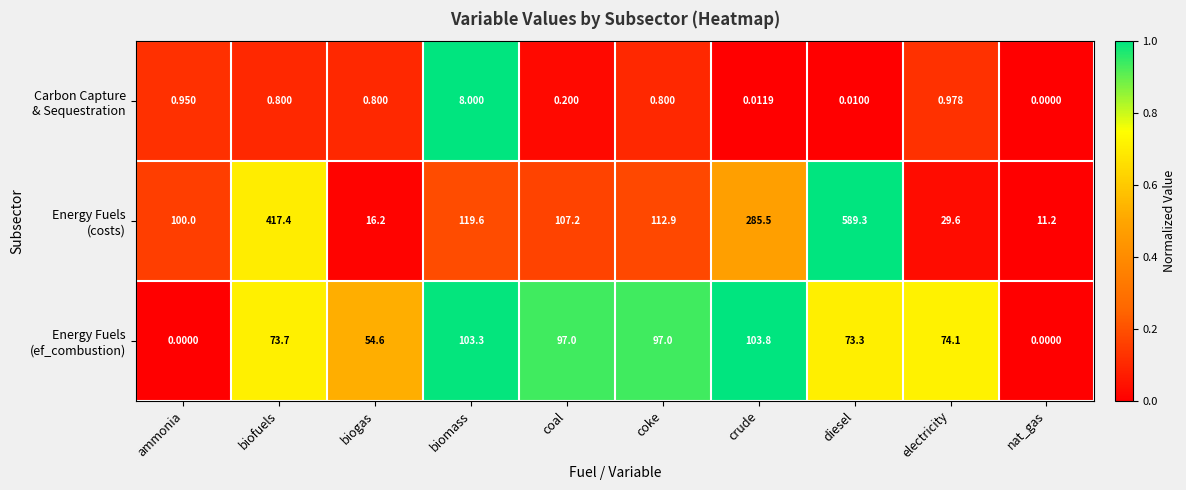

At which category is the sum across all series the highest?

diesel